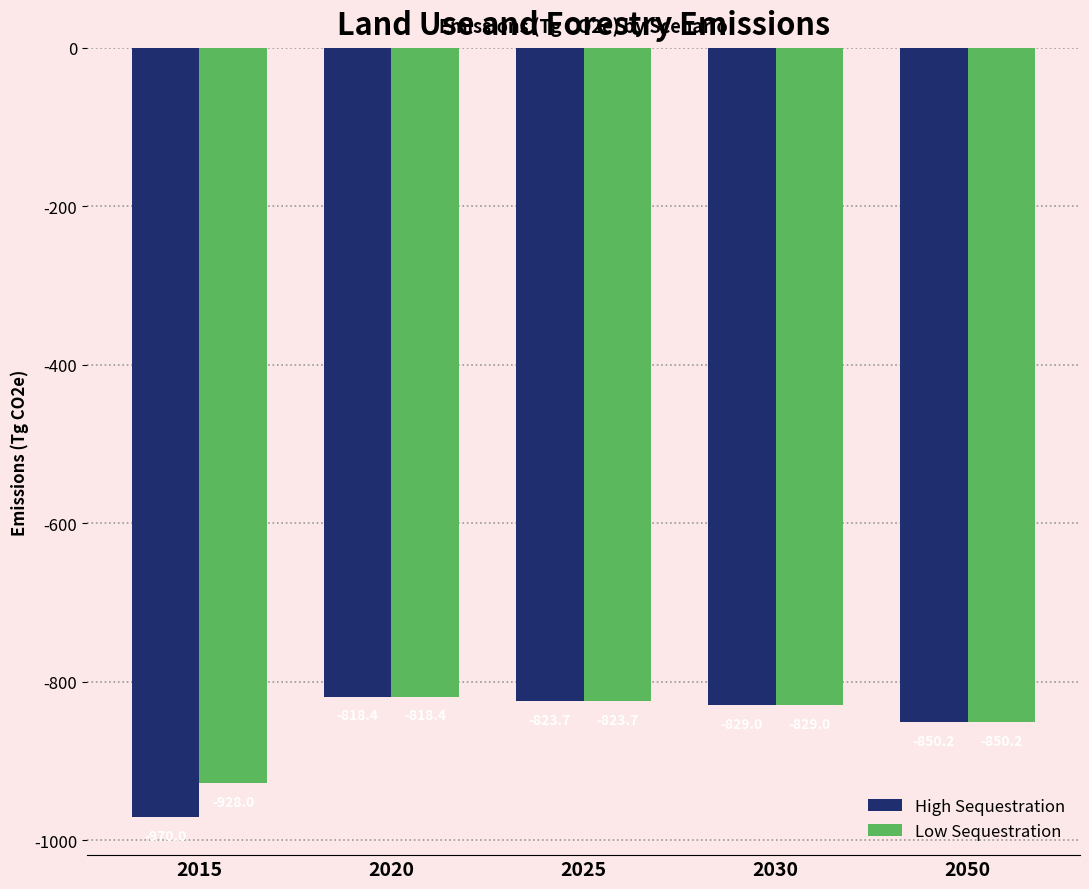

How many values in the High Sequestration series exceed -829?

2